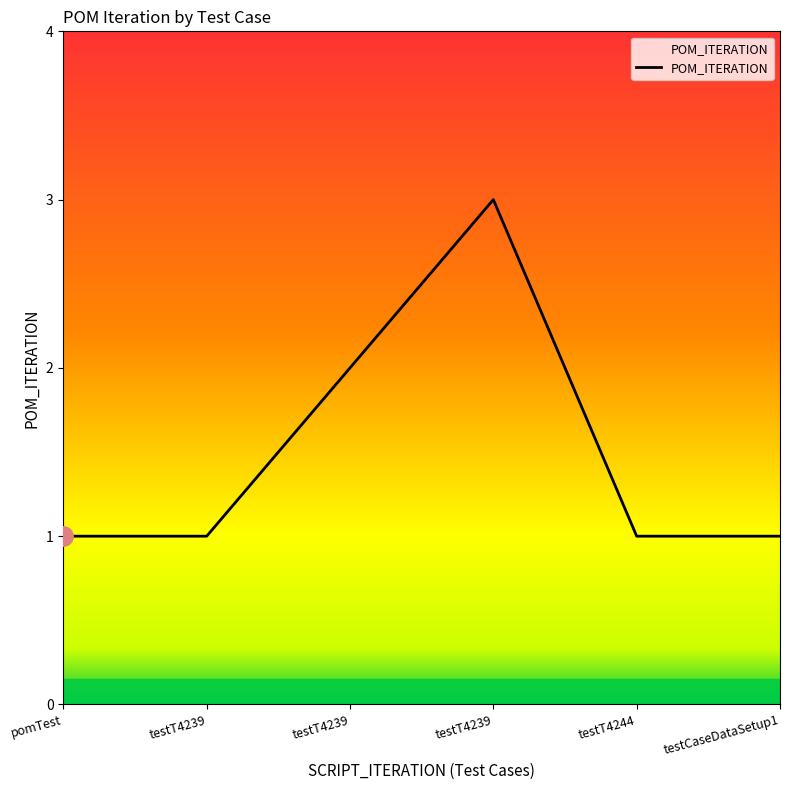

Rank the categories by value from highest to lowest.

testT4239, testT4239, pomTest, testT4239, testT4244, testCaseDataSetup1